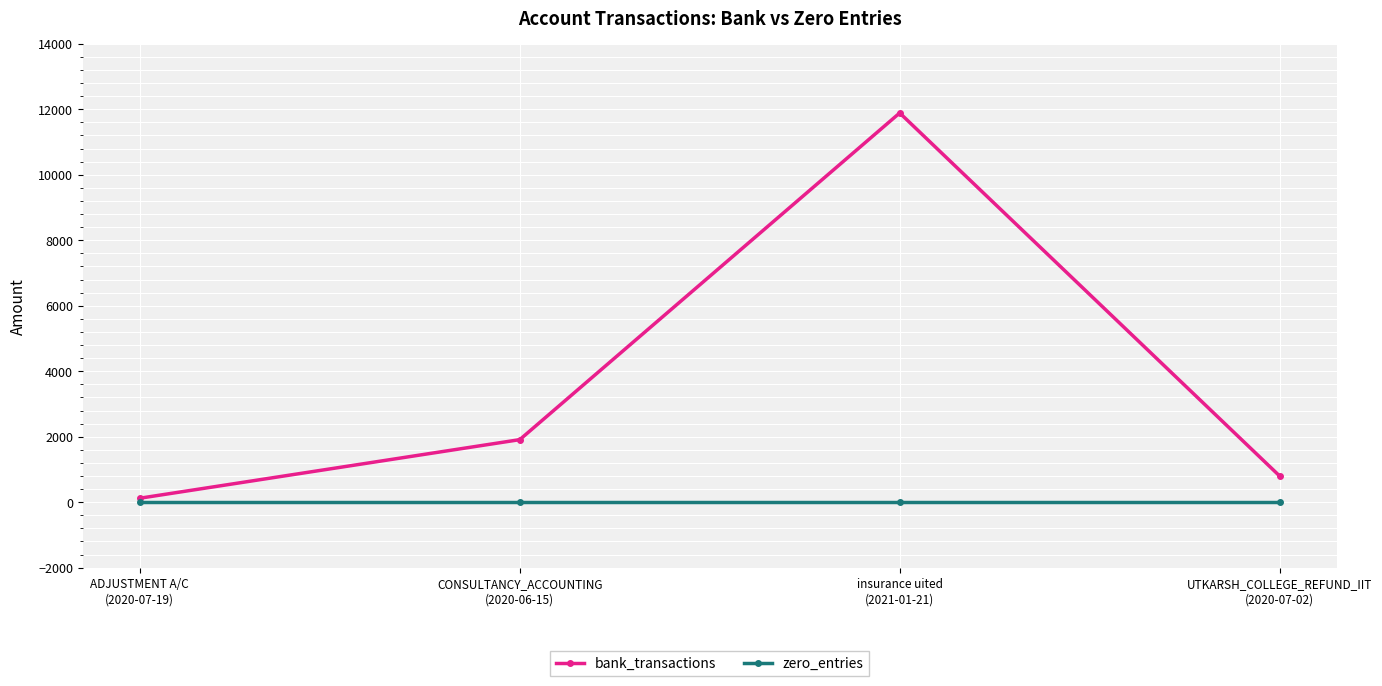

The value of bank_transactions at CONSULTANCY_ACCOUNTING
(2020-06-15) is 1910.0. True or false?

True